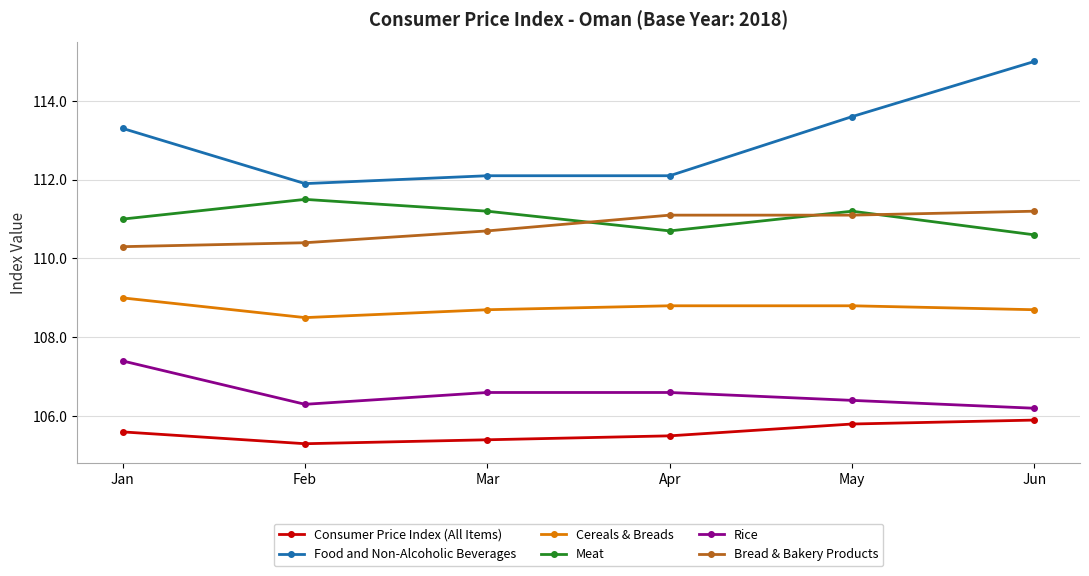

At which label does Cereals & Breads reach its peak?

Jan